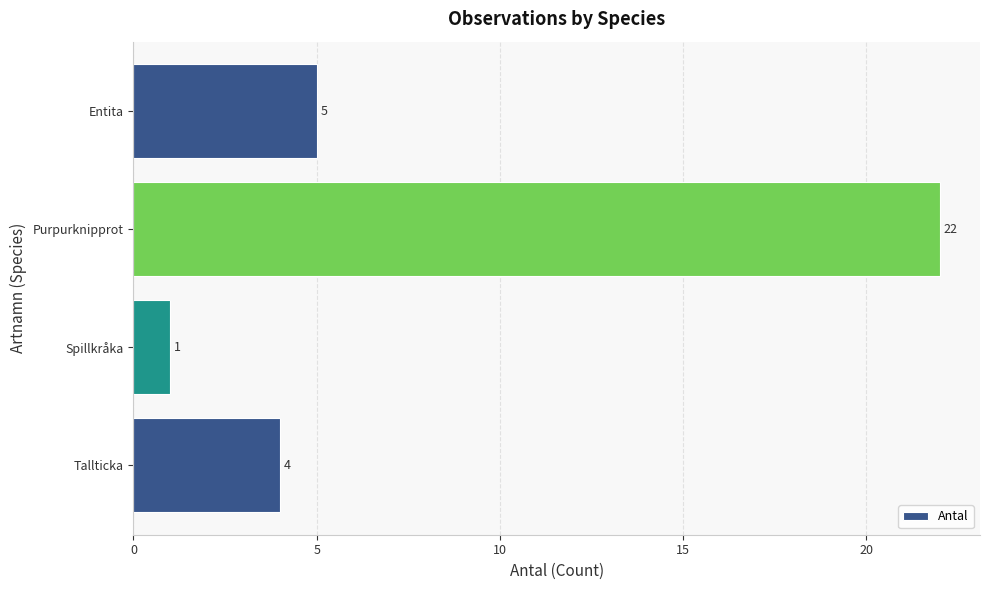

What is the difference between the maximum and minimum values?

21